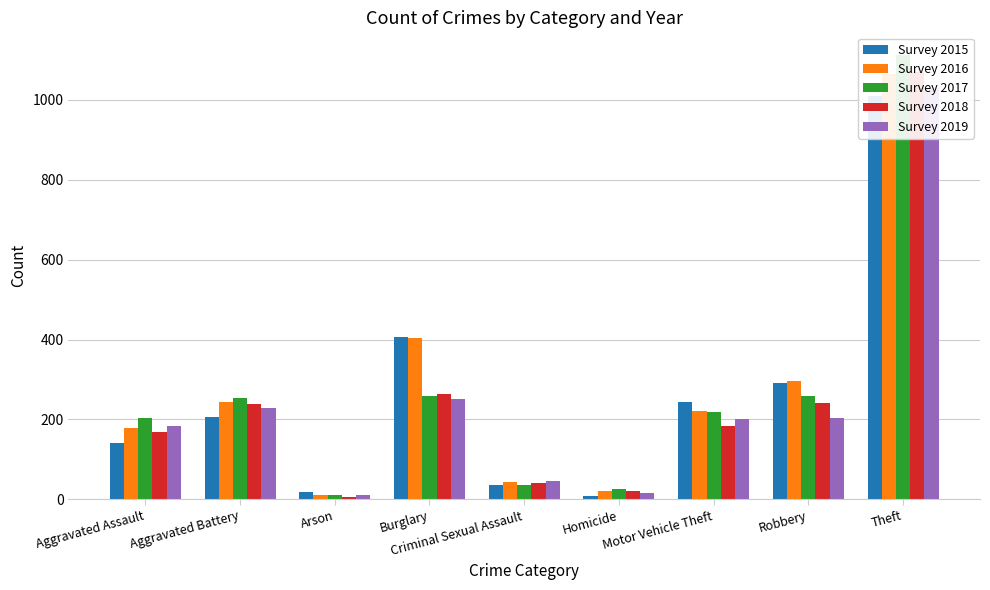

The Survey 2016 series shows 44 at Criminal Sexual Assault. True or false?

True